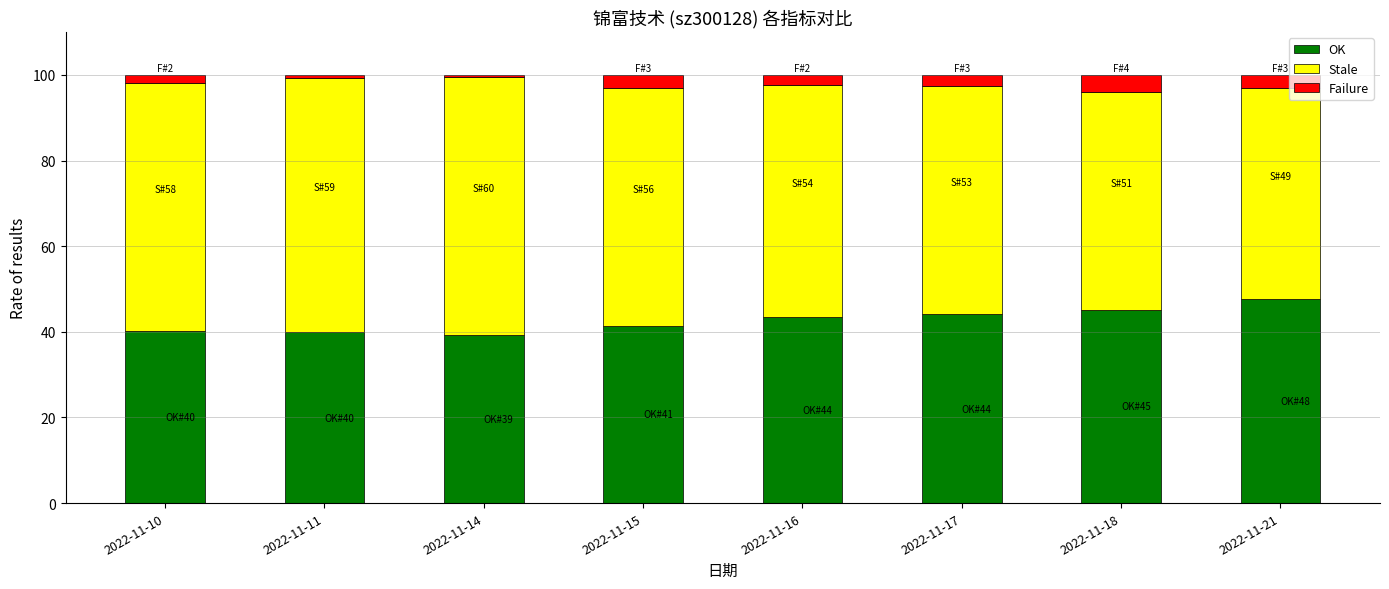

How many data points does each series have?

8